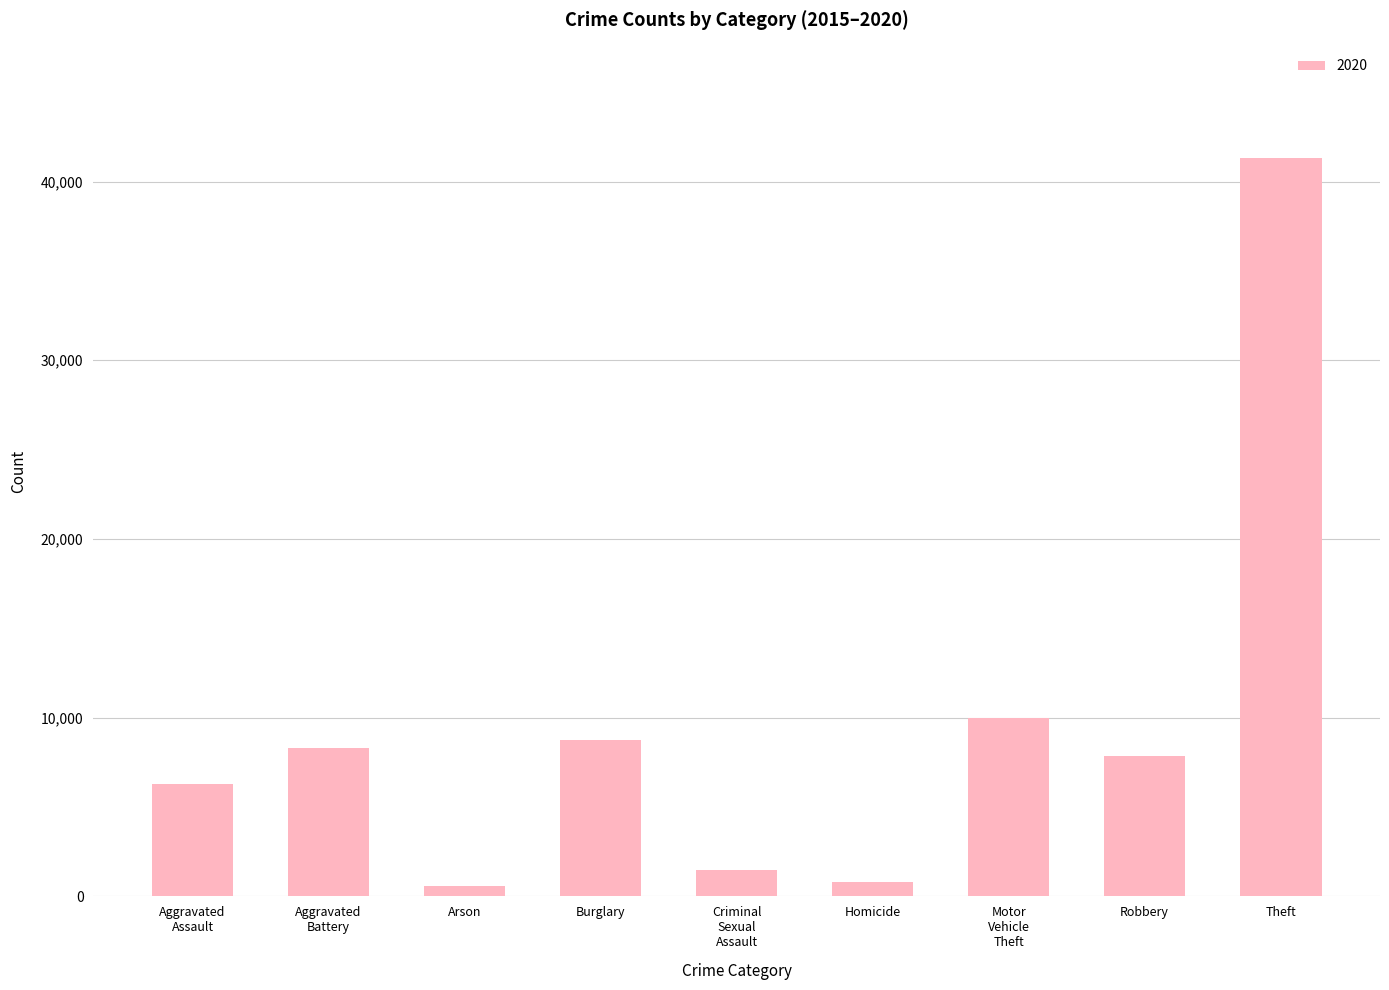

What is the average value?

9485